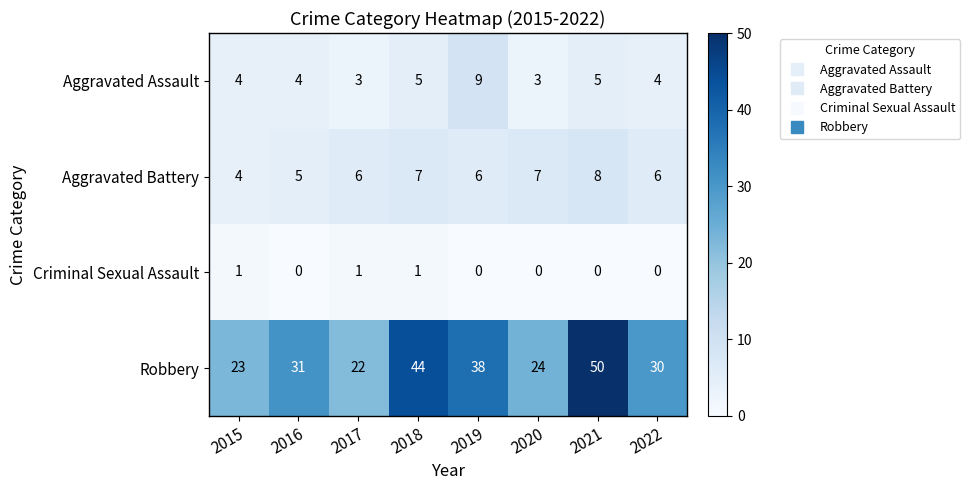

Where is Robbery nearest to the value 36?

2019